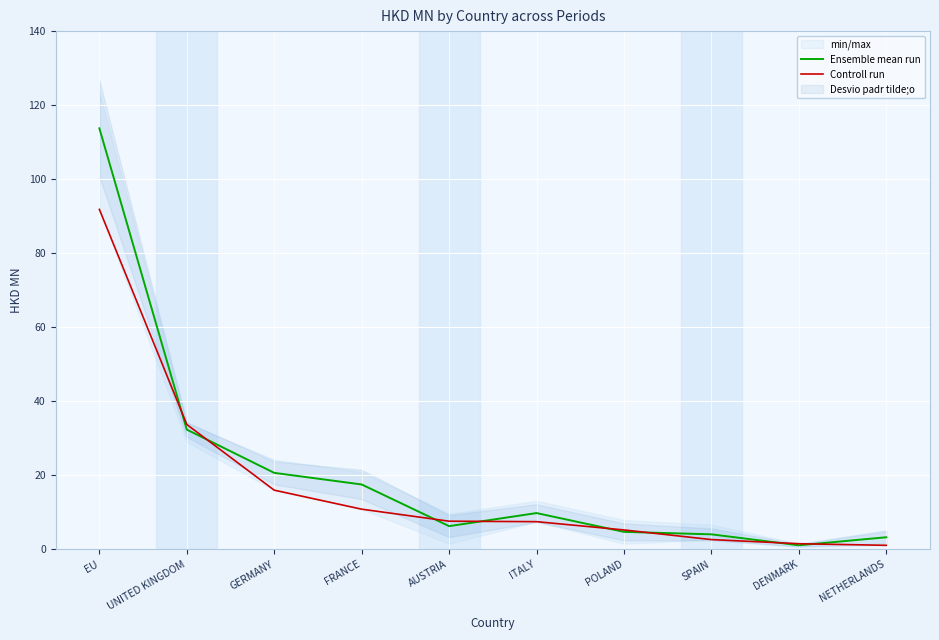

The value of Ensemble mean run at FRANCE is 17.5. True or false?

True